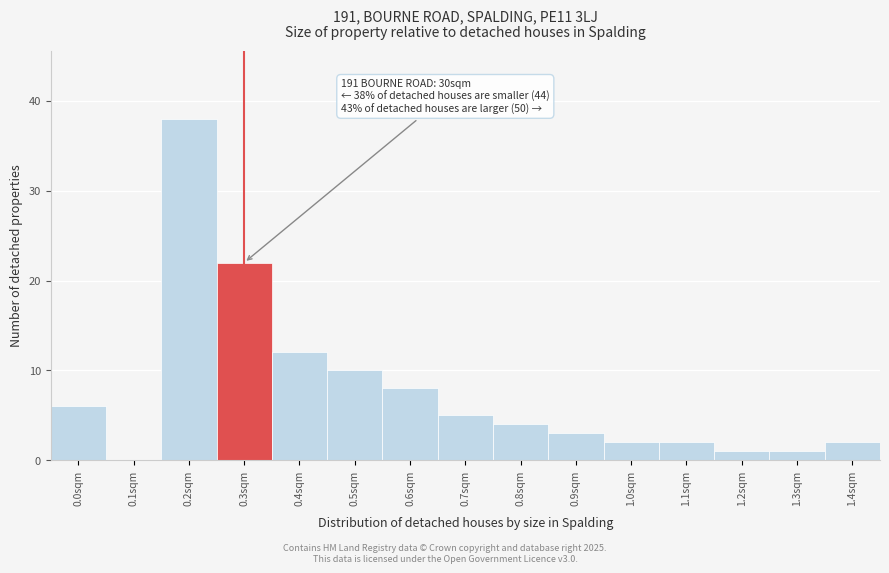

Reading right to left, what are all the values shown in this chart?

1.4sqm=2	1.3sqm=1	1.2sqm=1	1.1sqm=2	1.0sqm=2	0.9sqm=3	0.8sqm=4	0.7sqm=5	0.6sqm=8	0.5sqm=10	0.4sqm=12	0.3sqm=22	0.2sqm=38	0.1sqm=0	0.0sqm=6